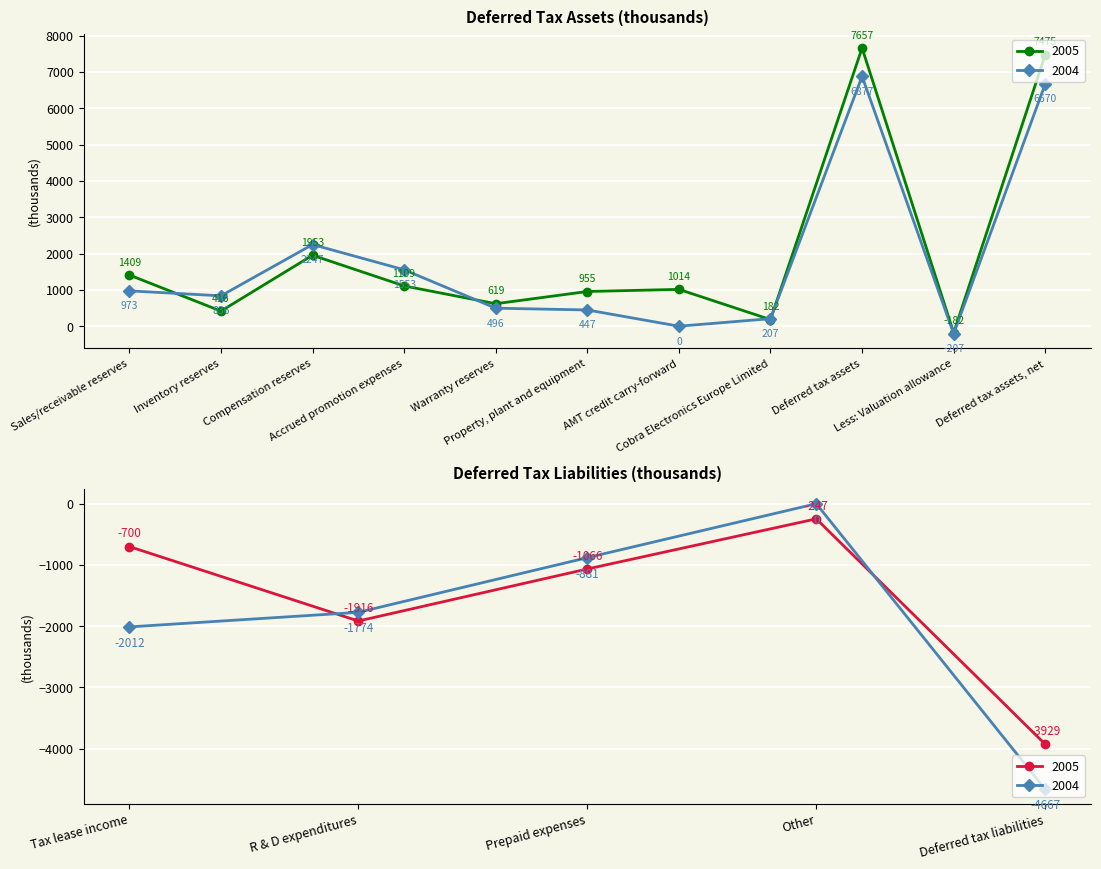

Count the number of categories in the chart.

11